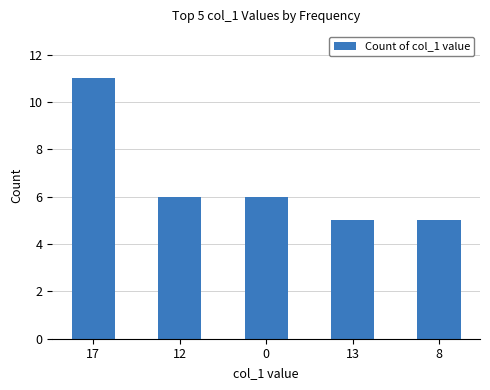

What is the label of the 1st bar from the right?

8